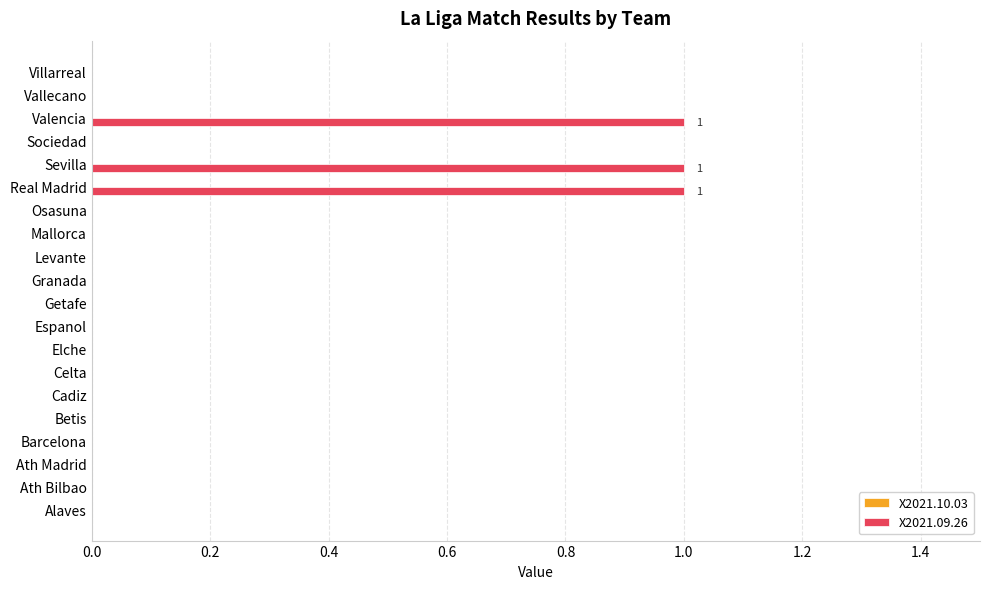

Which has a higher value, Alaves or Sevilla?

Sevilla